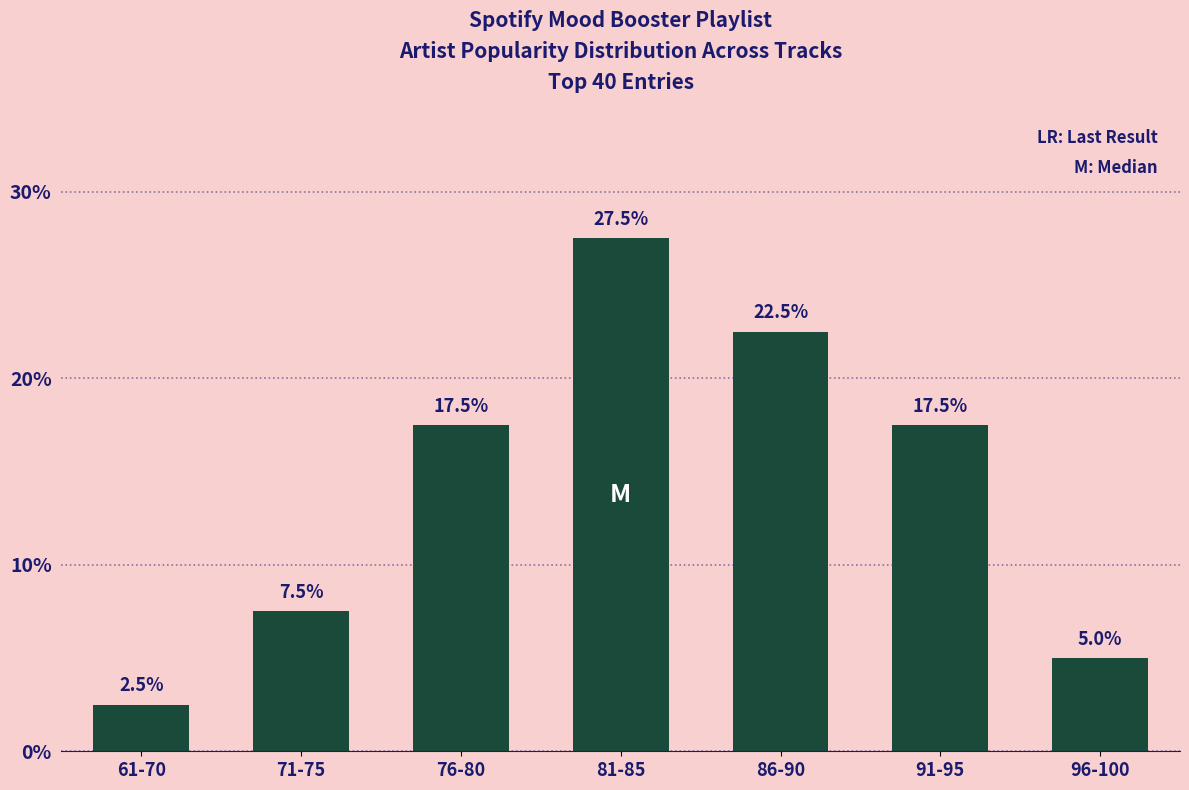

At which category does the chart reach its minimum across all series?

61-70